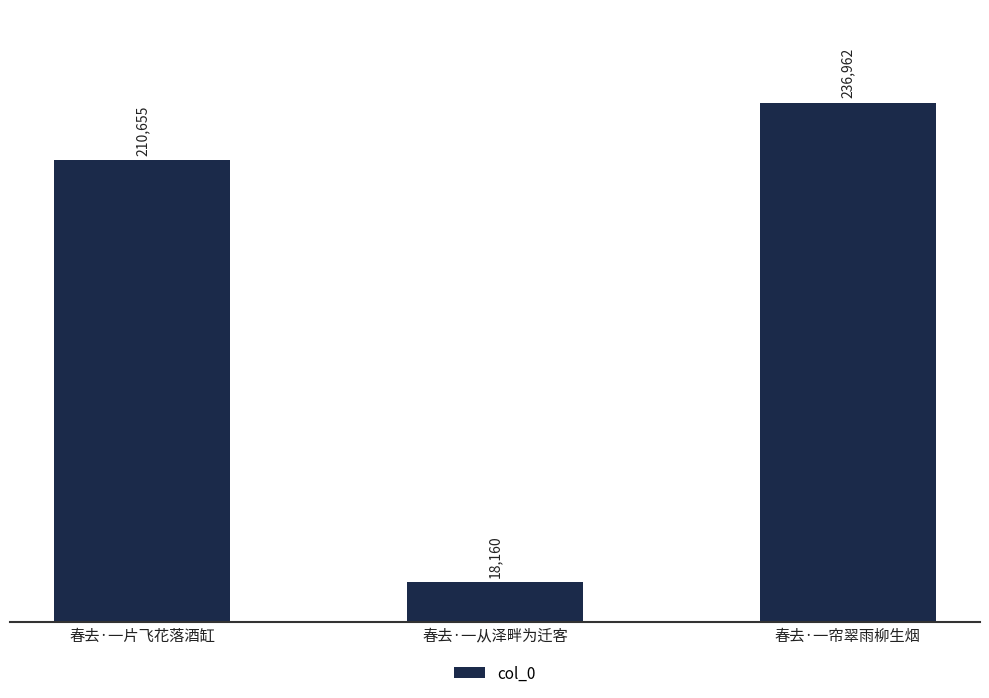

Which has a higher value, 春去·一片飞花落酒缸 or 春去·一从泽畔为迁客?

春去·一片飞花落酒缸